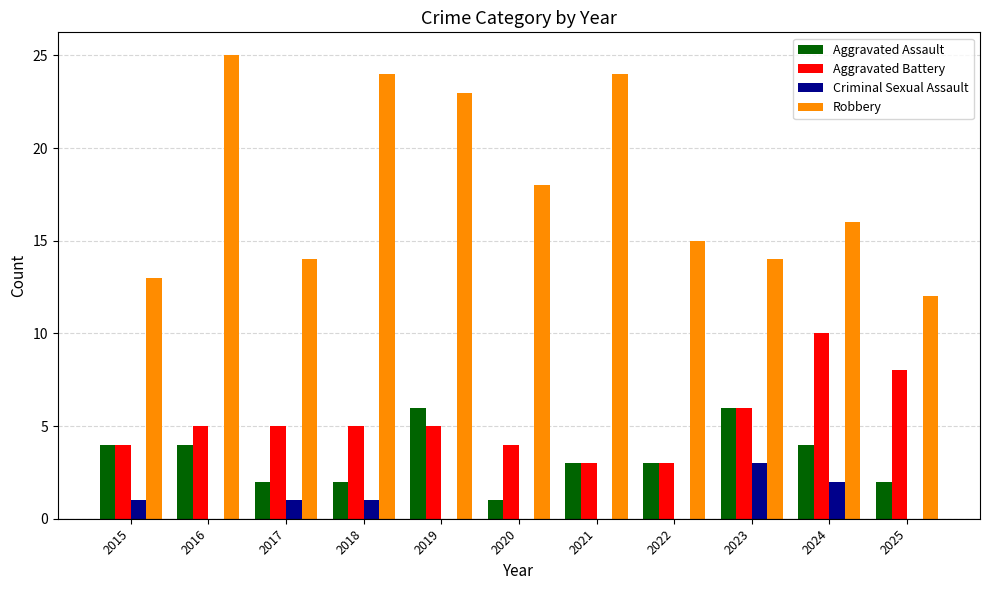

Read the Robbery value at 2018, to the nearest 5.

25